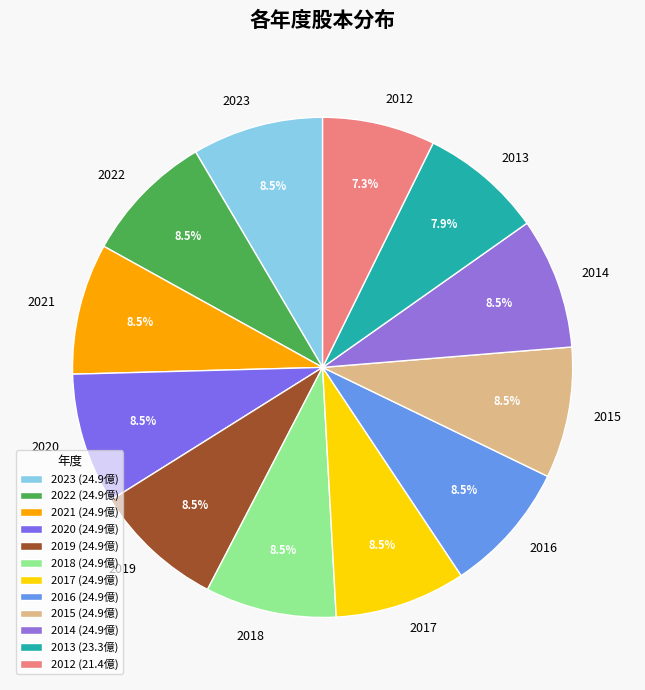

What percentage do 2017 and 2012 together represent?

15.8%